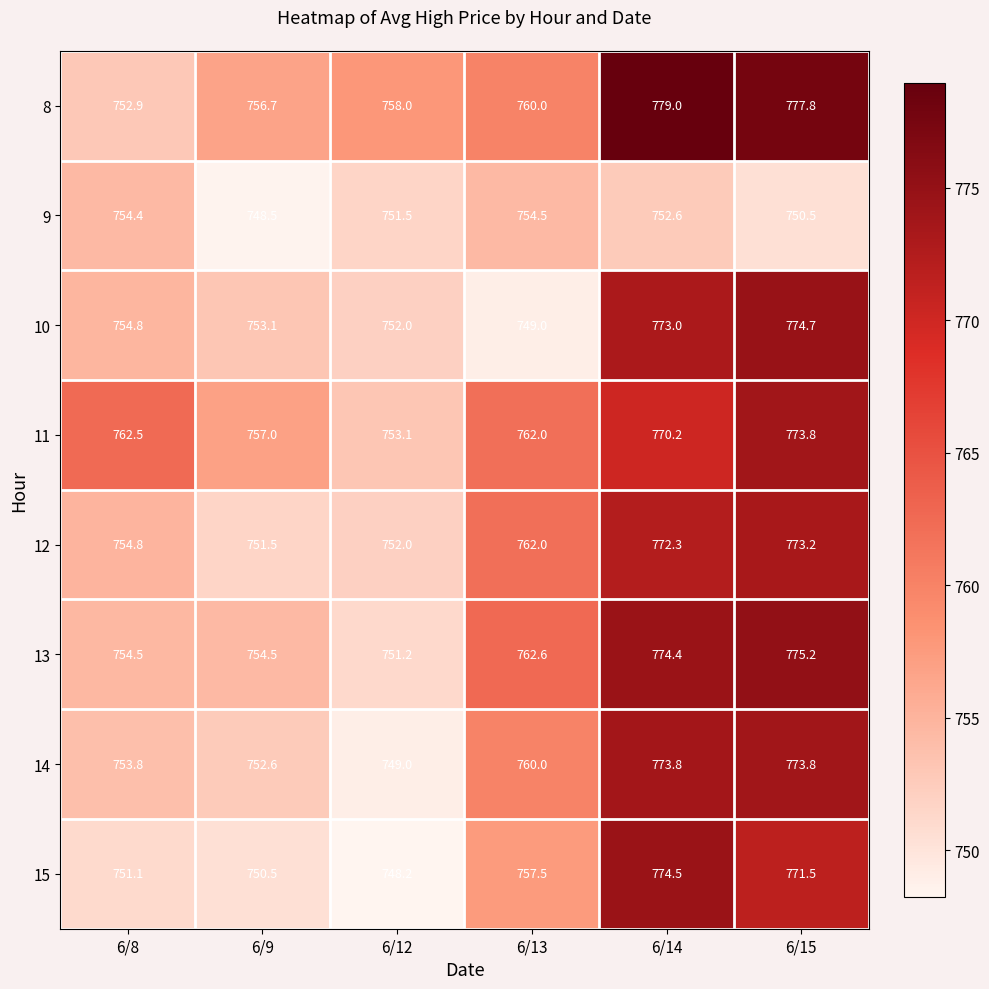

How many categories are shown in the chart?

6